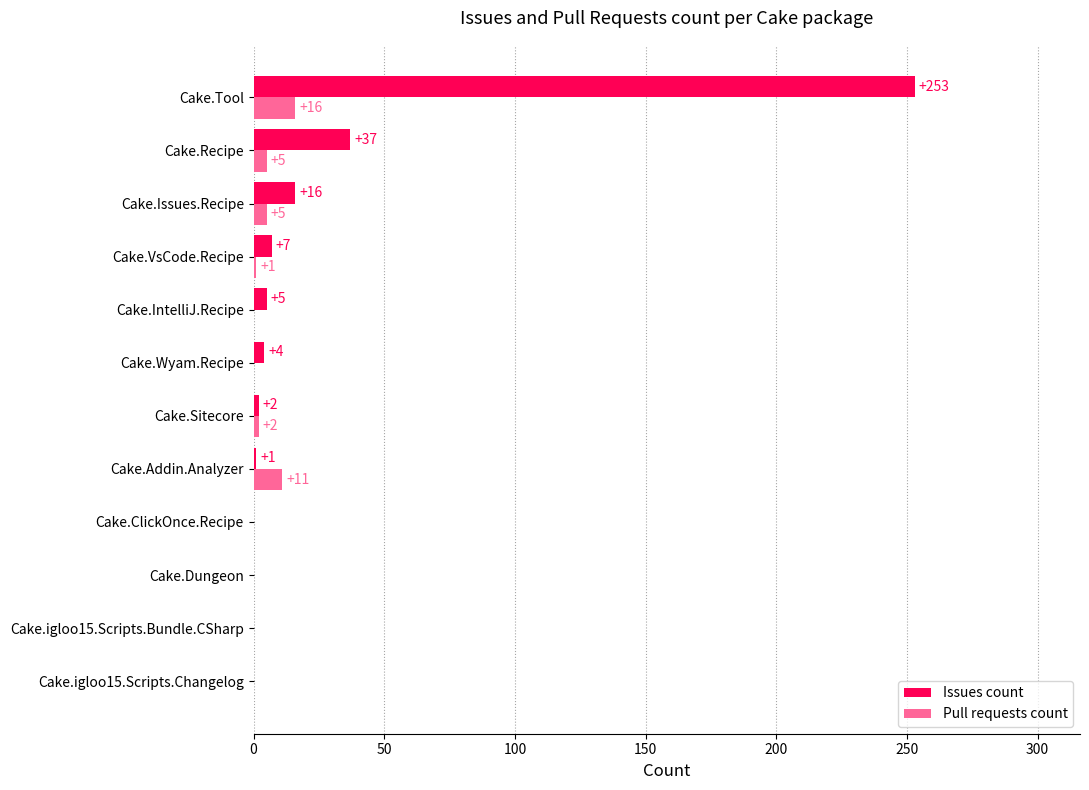

Where is Issues count nearest to the value 126?

Cake.Recipe